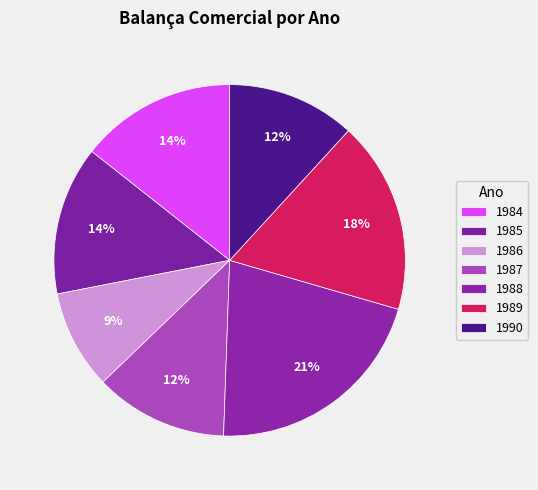

Which slice is the smallest?

1986